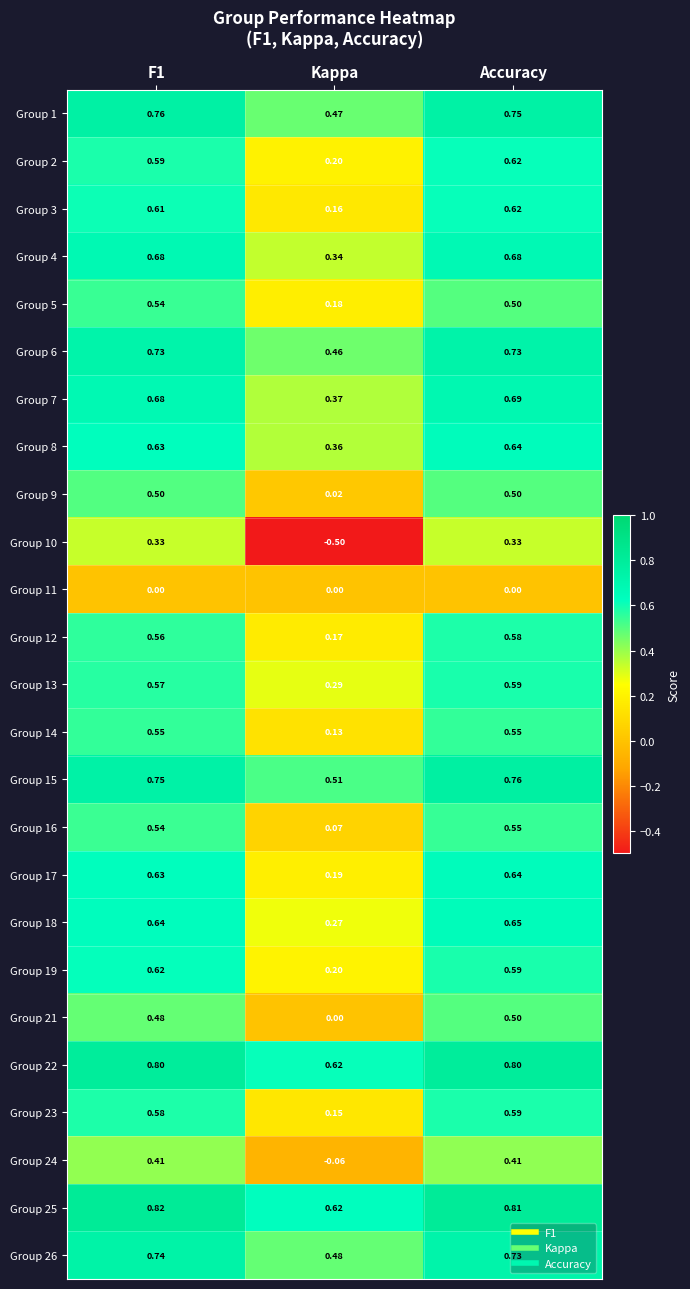

Between Kappa and Accuracy, which series saw the biggest shift?

Group 10